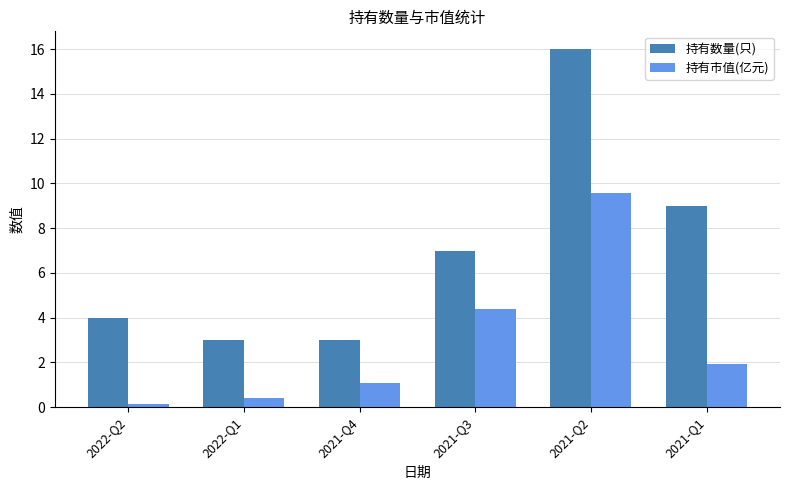

Is the value of 持有数量(只) at 2022-Q2 greater than the value of 持有市值(亿元) at 2022-Q1?

Yes